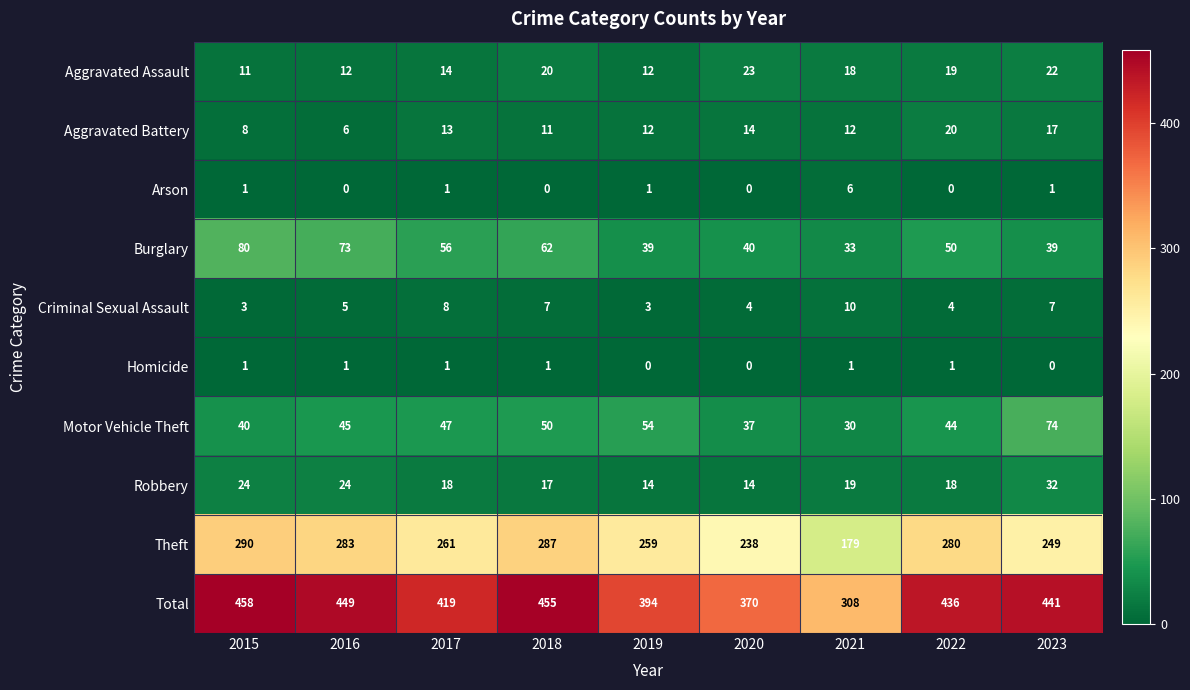

At which label is Aggravated Assault closest to 17?

2021